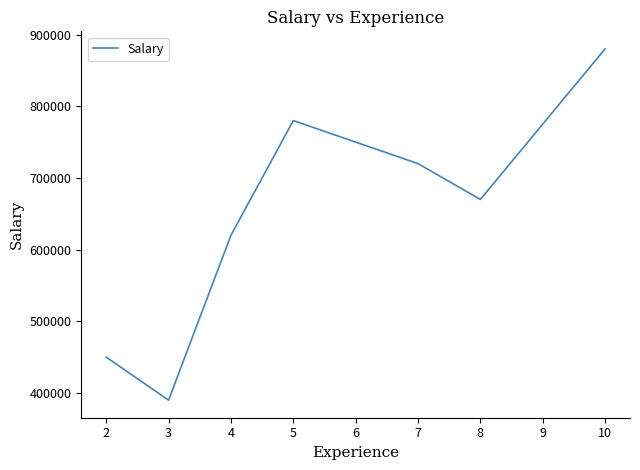

What is the sum of all values?

4510000